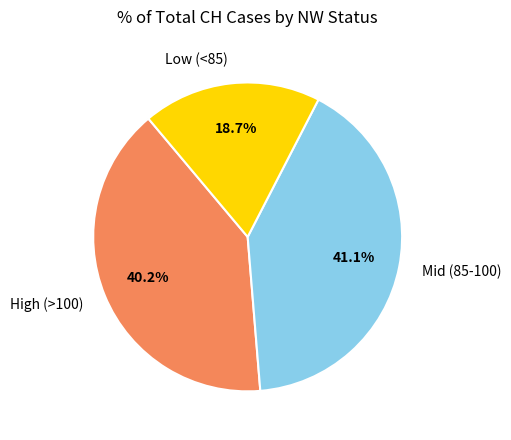

Does Low (<85) represent more than half of the total?

No